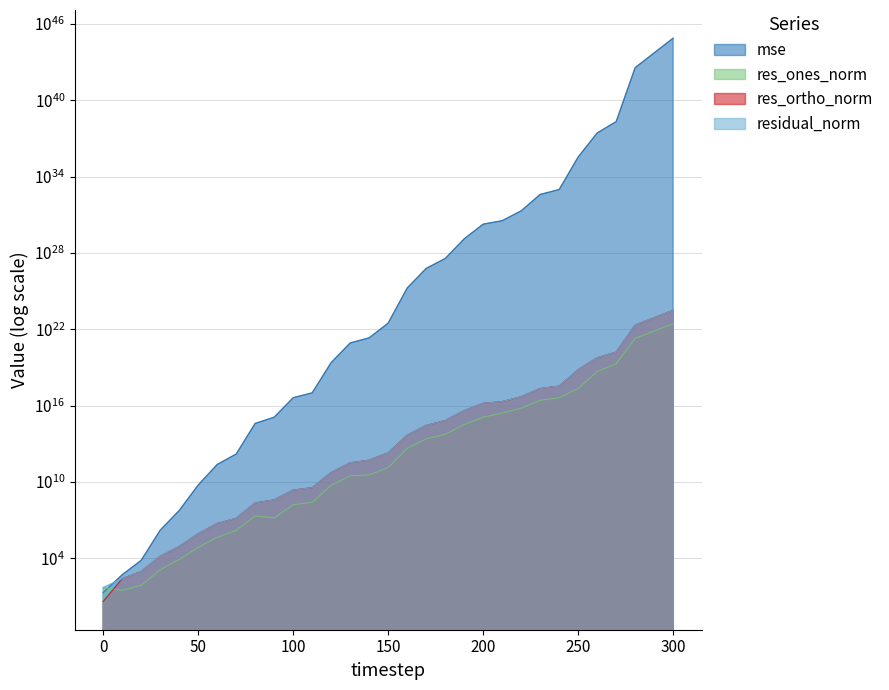

Where do res_ones_norm and res_ortho_norm first cross each other?

0 and 10